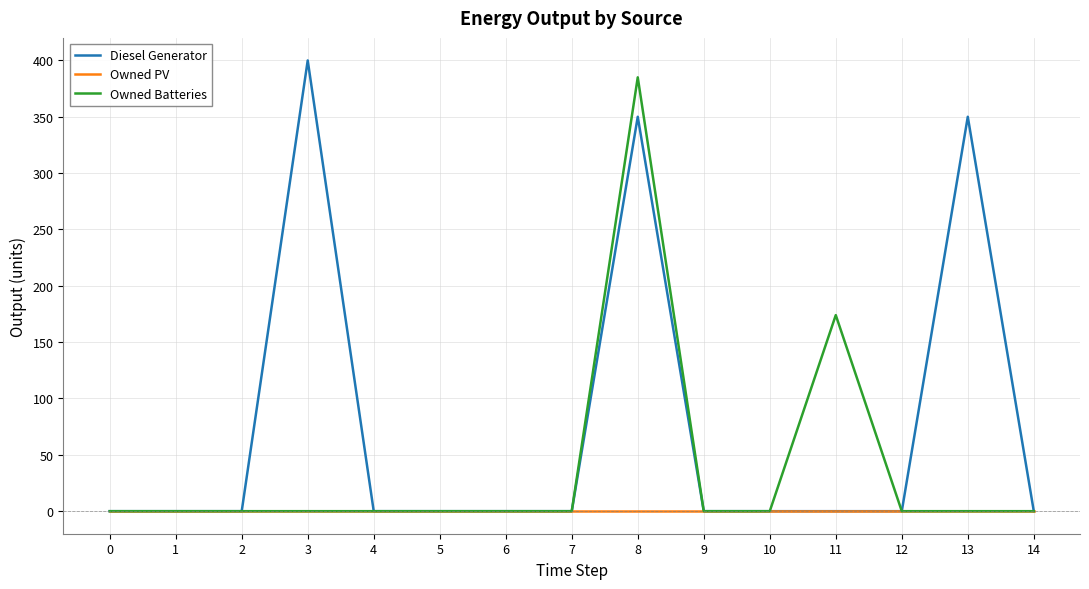

At which category is the sum across all series the highest?

8